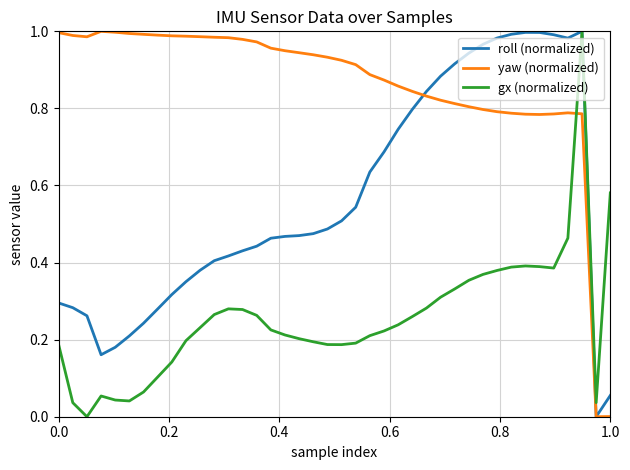

List the series in order of their overall mean, highest first.

yaw (normalized), roll (normalized), gx (normalized)